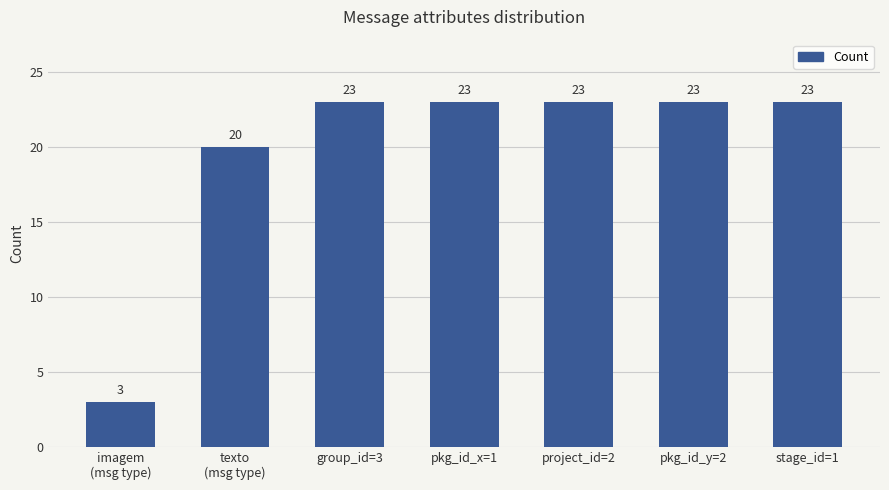

What position from the left is stage_id=1?

7